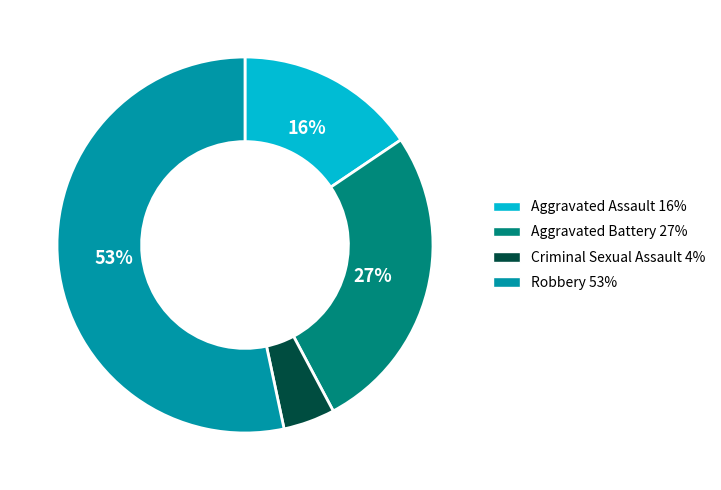

To the nearest percent, what is the average slice percentage?

25%